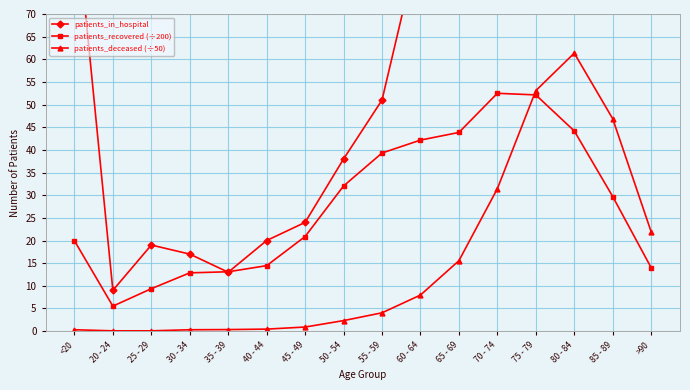

How many lines are shown in the chart?

3